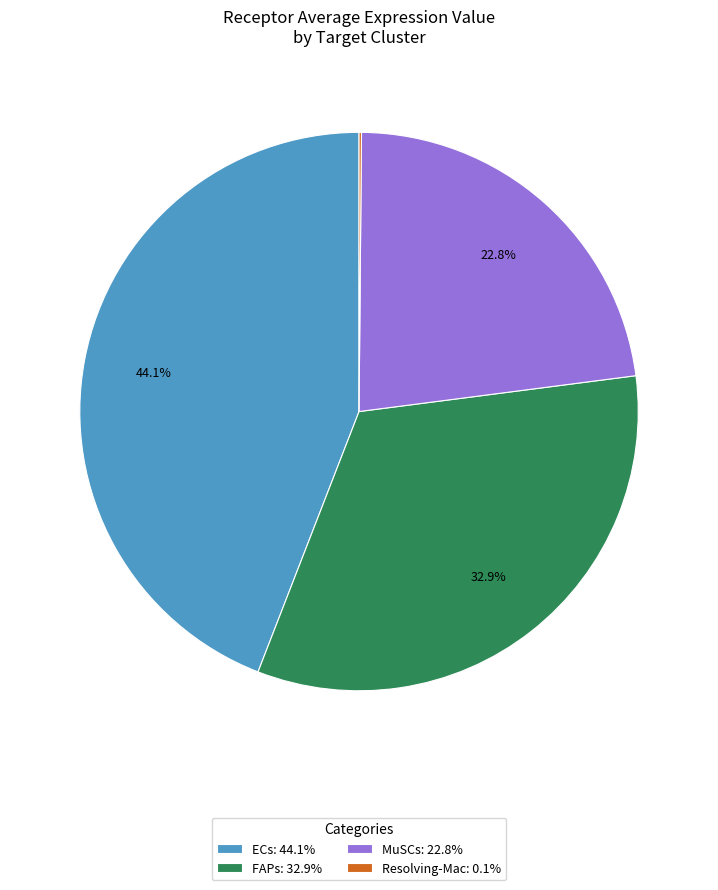

Does any single category account for the majority?

No